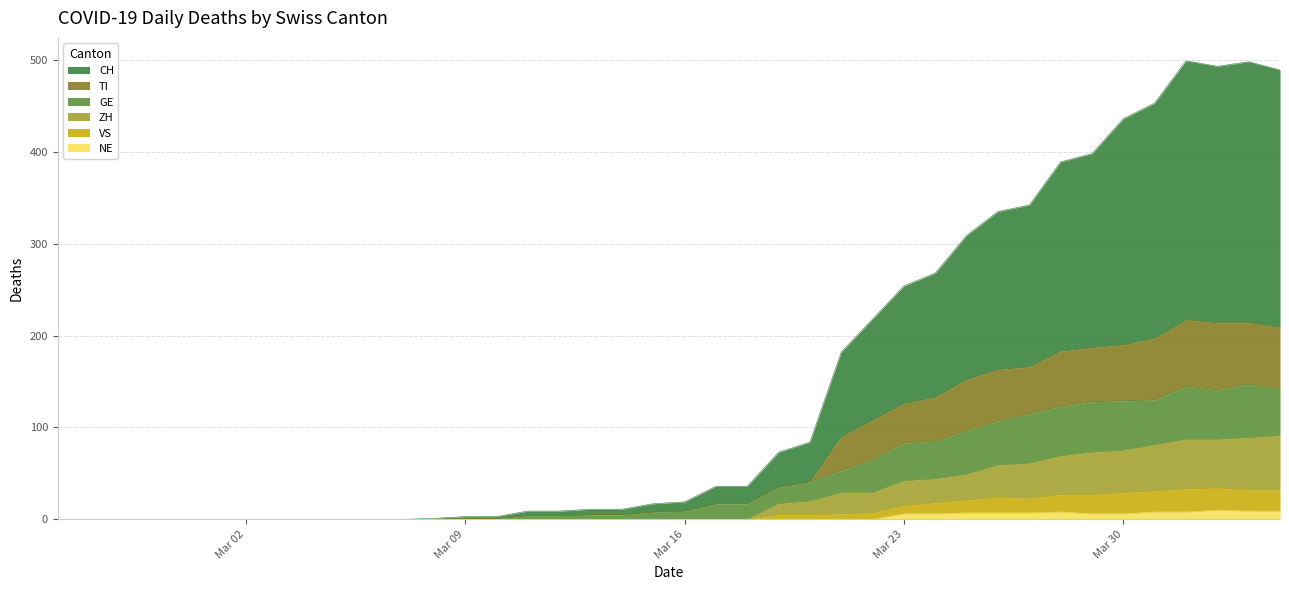

Does the chart display data point markers on the line(s)?

No